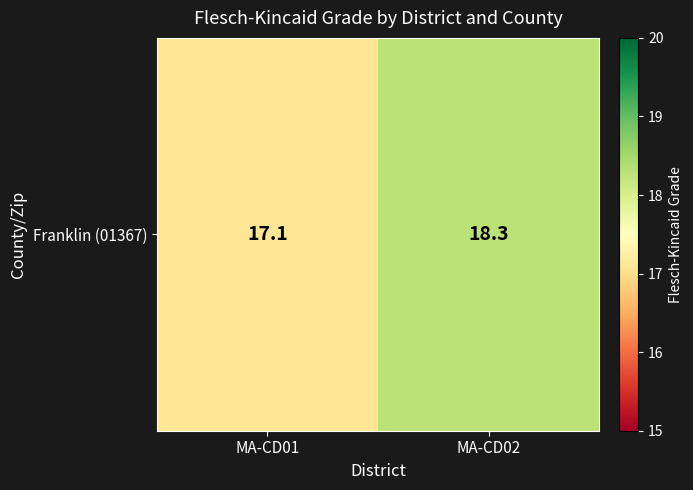

Reading left to right, list all the values displayed in this chart.

17.1	18.3